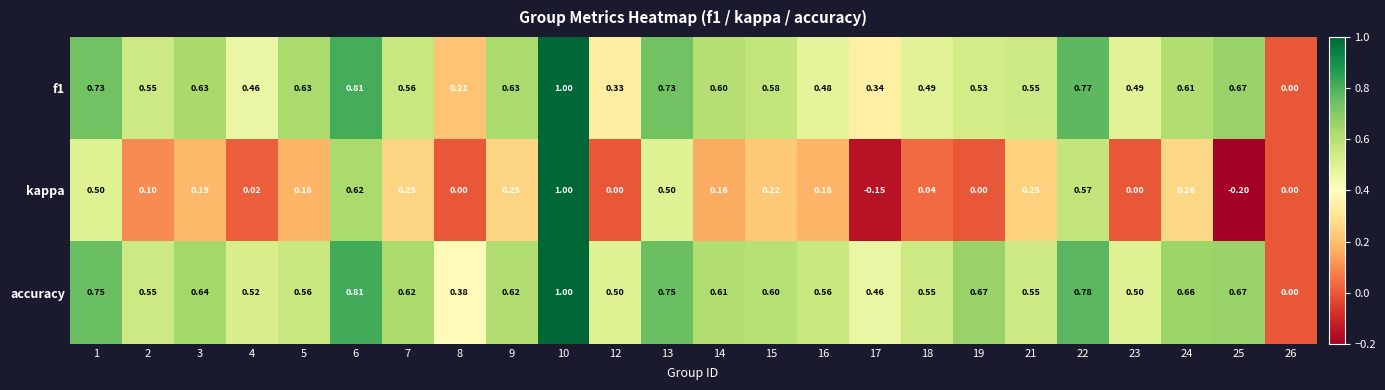

Is the value of accuracy at 5 greater than the value of kappa at 5?

Yes